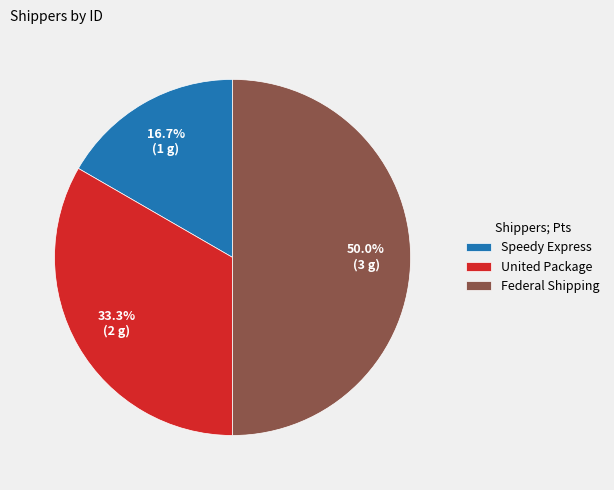

How many segments does this pie chart have?

3